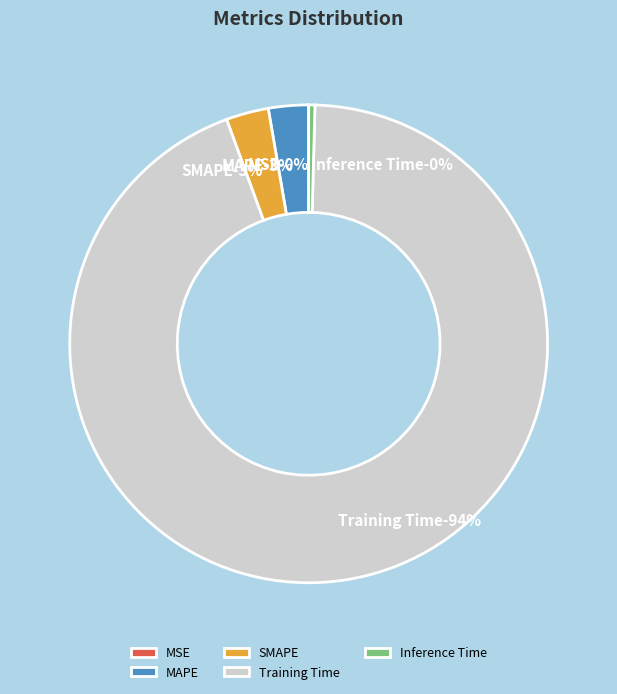

How many segments does this pie chart have?

5